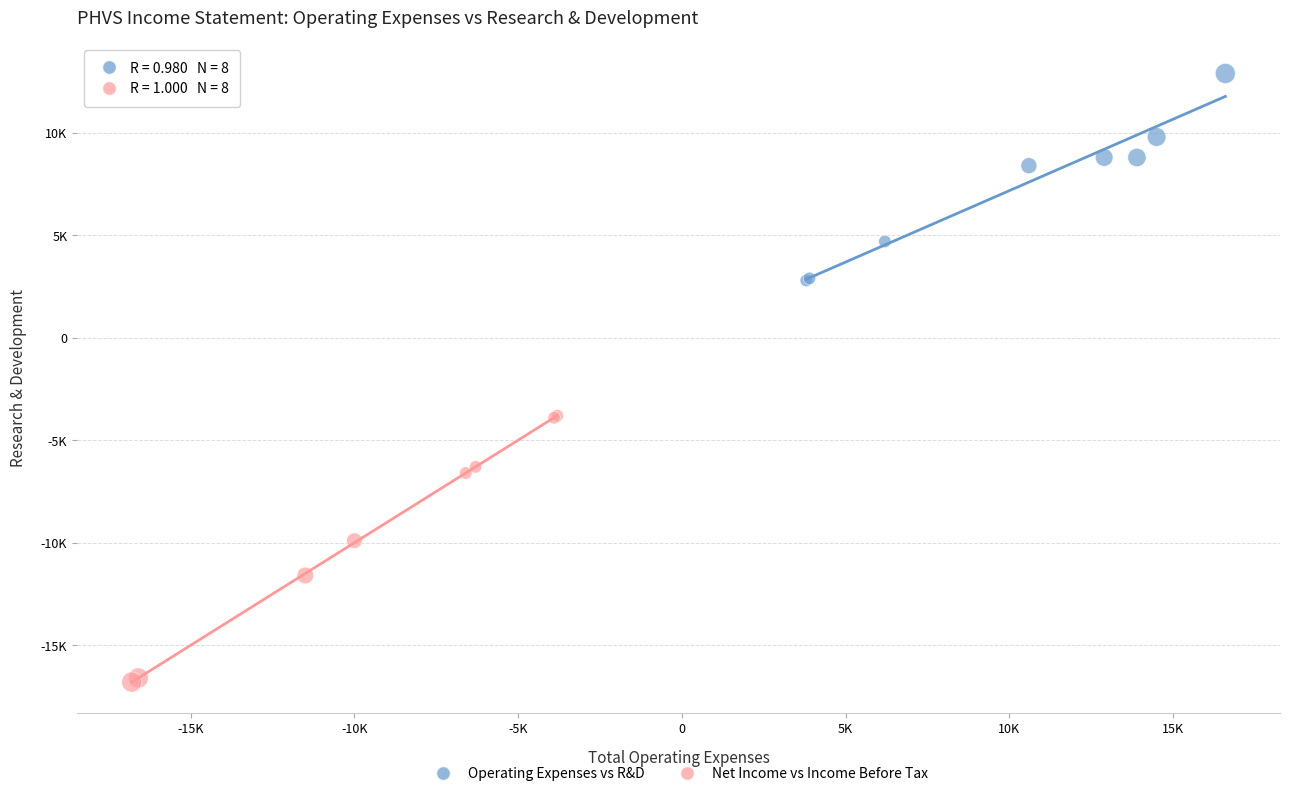

Which series reaches the maximum Y coordinate?

Operating Expenses vs R&D